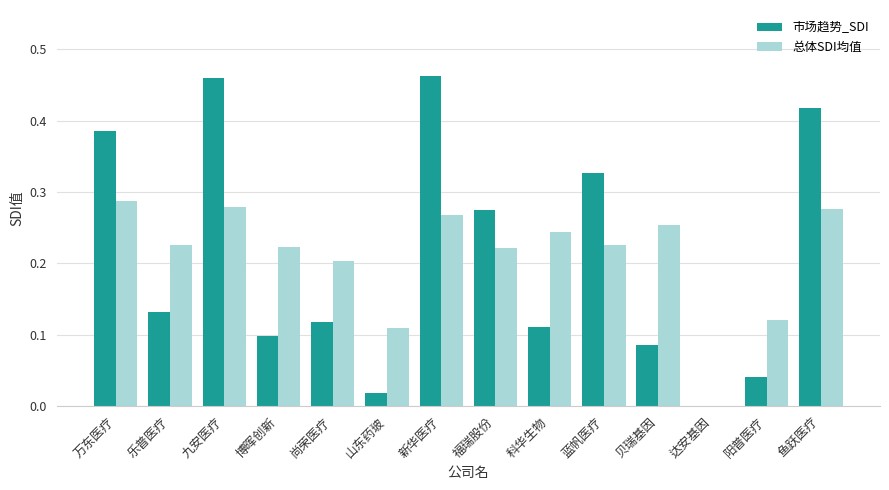

Between 达安基因 and 鱼跃医疗, which series saw the biggest shift?

市场趋势_SDI